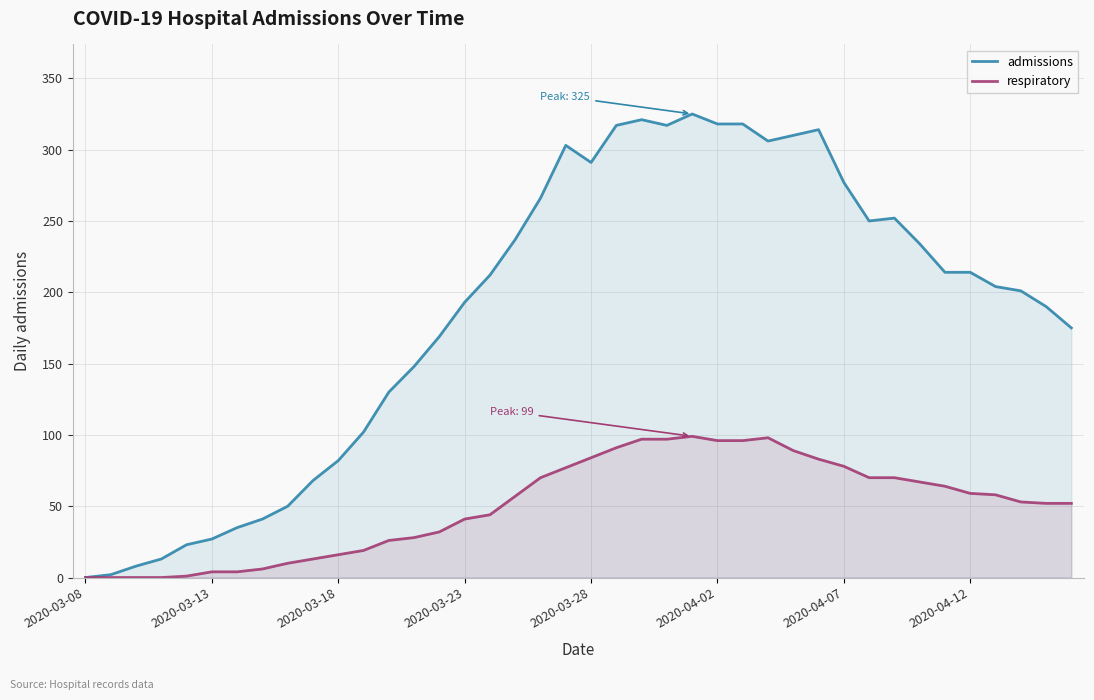

How many interior local peaks does the respiratory series have?

2